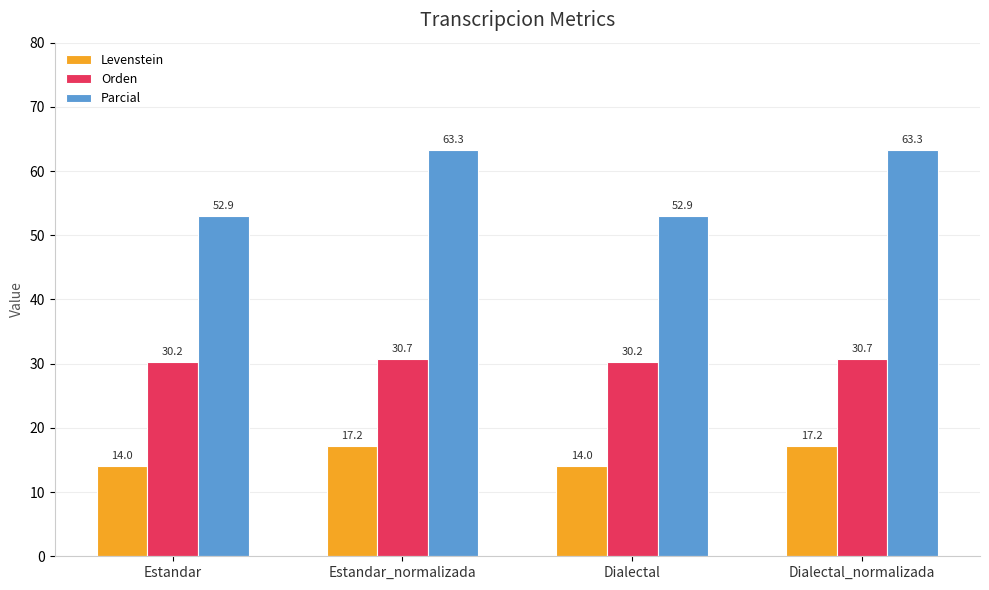

How many data points in Parcial are less than 63?

2